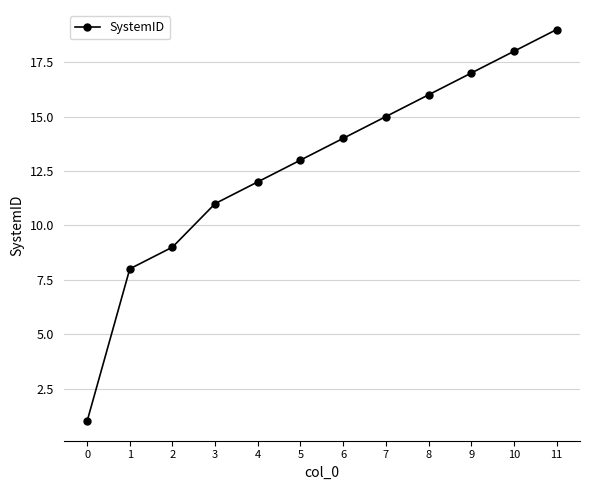

Rank the categories by value from lowest to highest.

0, 1, 2, 3, 4, 5, 6, 7, 8, 9, 10, 11